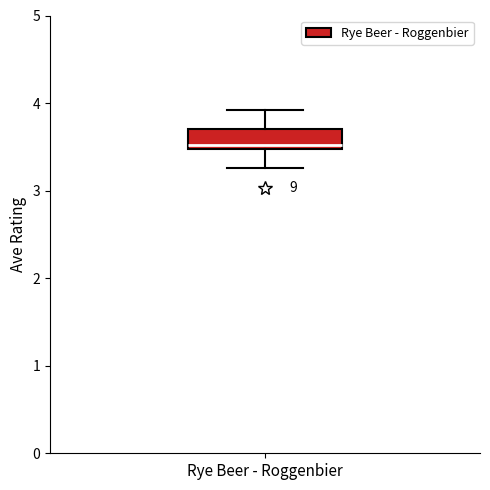

Read this box plot against the y-axis: the position of the median line, the range covered by the box, and the ends of both whiskers. The values are not printed on the chart, so give them approximately, as read against the axis.

median 3.5 (just above the box's lower edge), box 3.5 to 3.7, whiskers 3.3 to 3.9